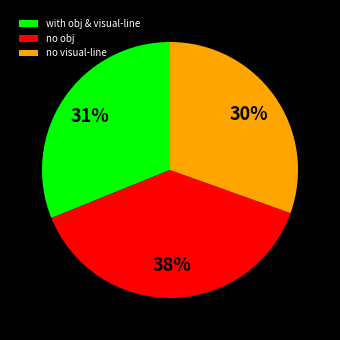

Is there a majority slice in this chart?

No